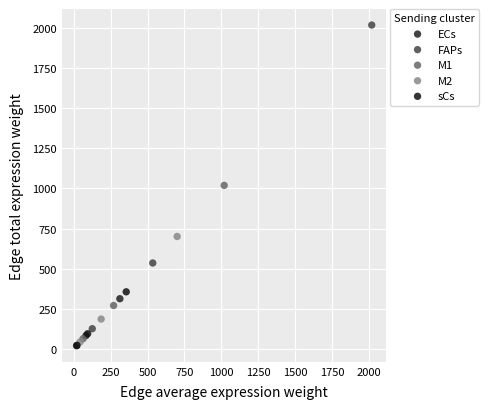

Which series reaches the maximum Y coordinate?

FAPs